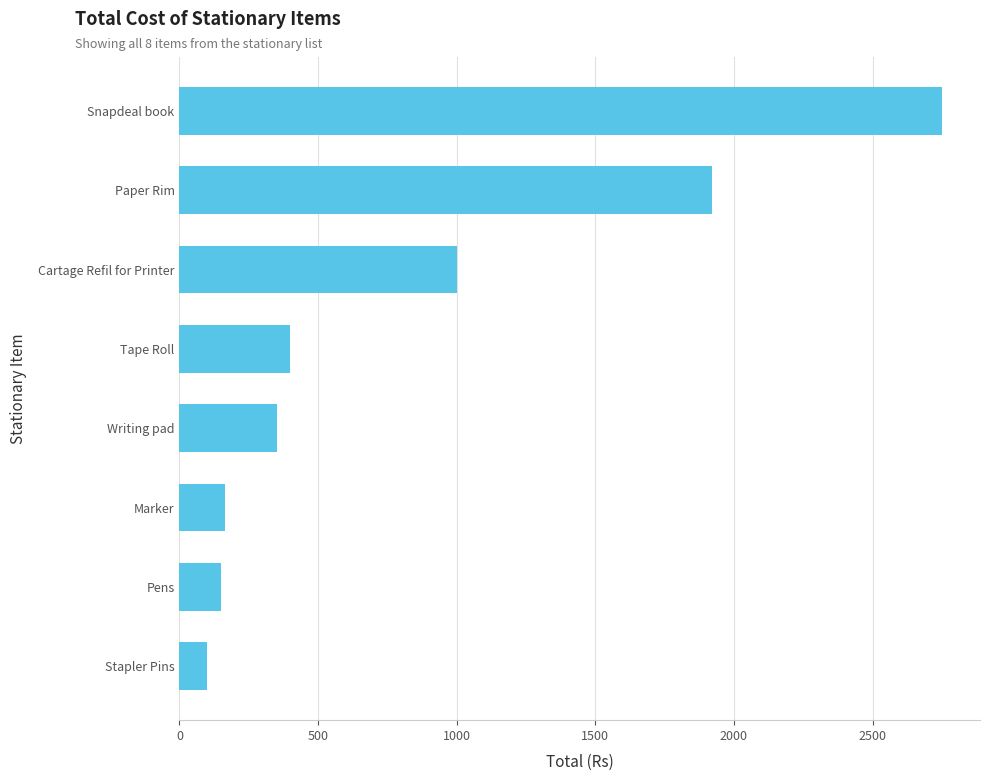

Which category has the highest value across all series?

Snapdeal book